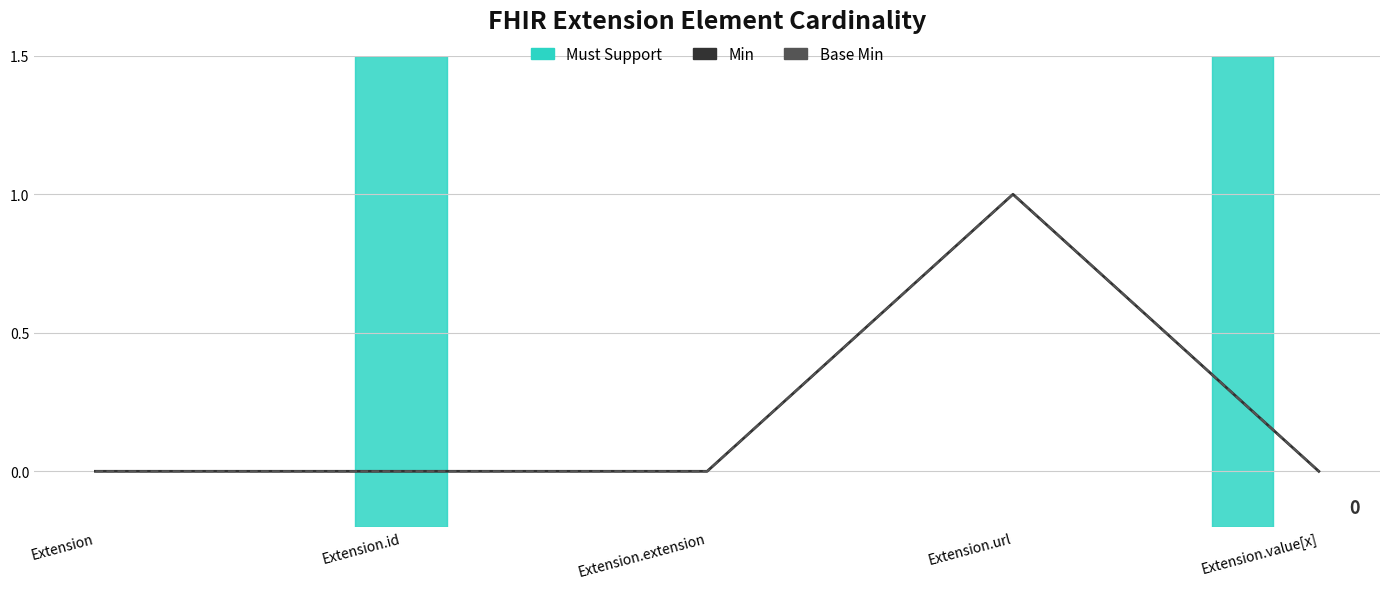

At which label does Base Min reach its minimum?

Extension